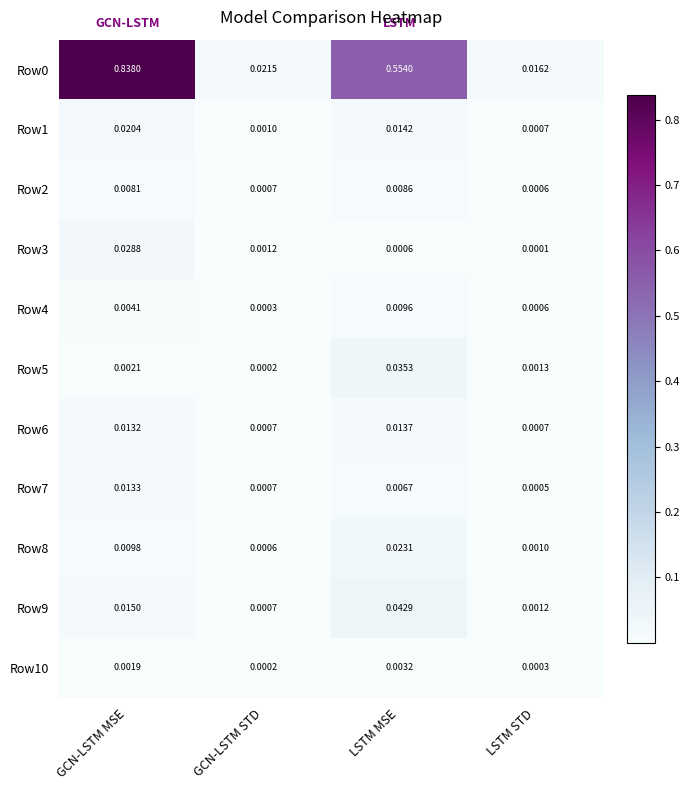

Which category has the highest value in the Row5 series?

LSTM MSE